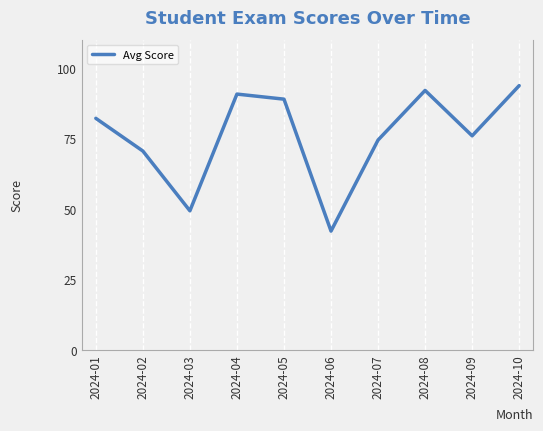

Where does the data first go above 82?

2024-01